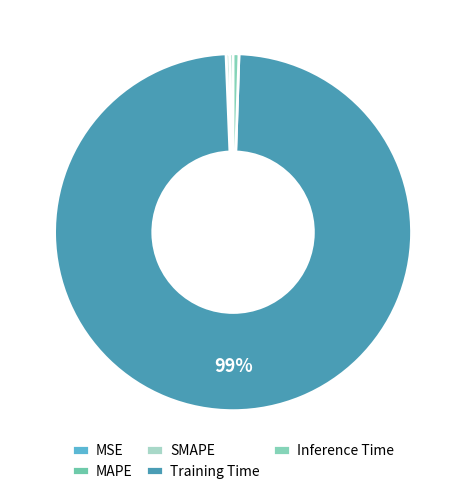

To the nearest percent, what is the combined percentage of Training Time and MSE?

99%